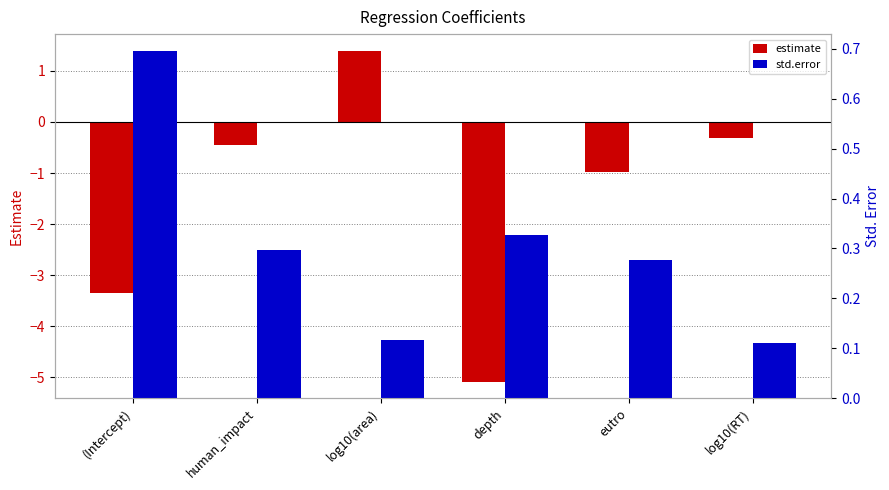

Which series changed the most between (Intercept) and eutro?

estimate